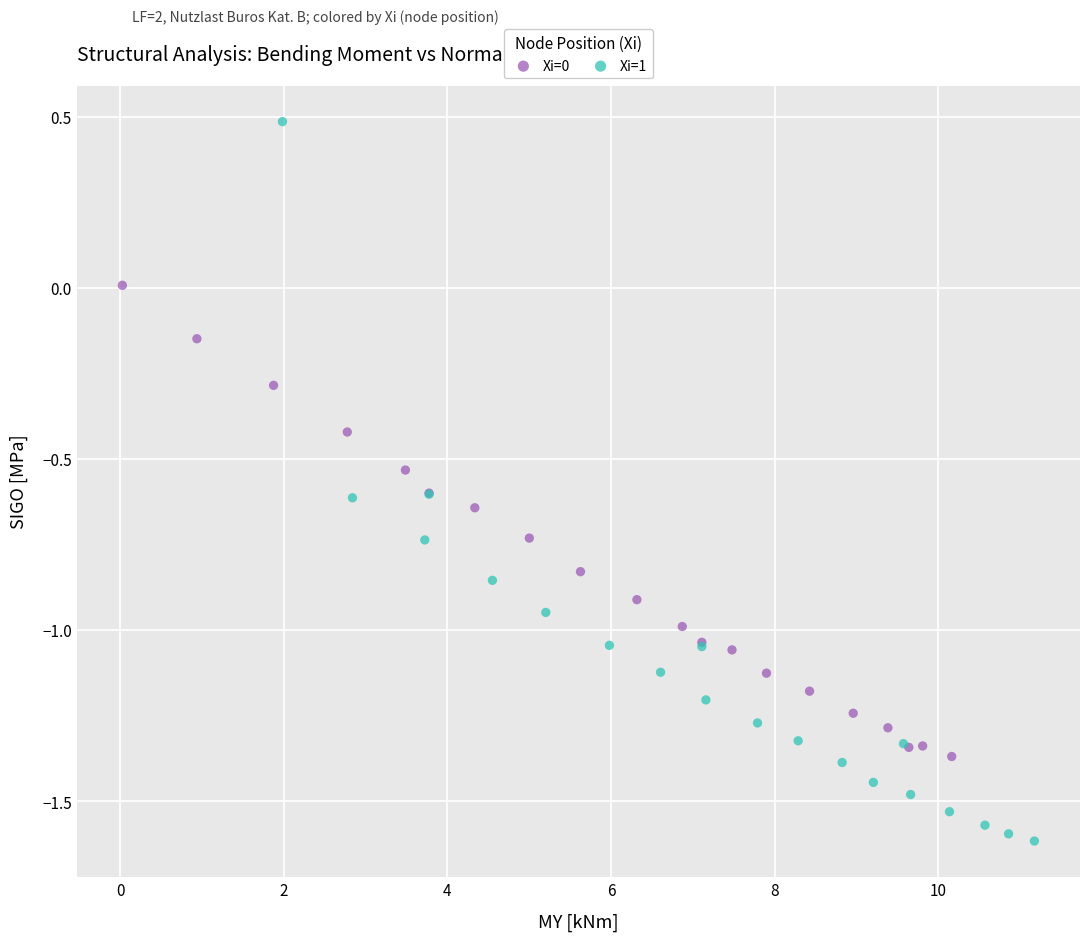

Which series has the widest spread of Y values?

Xi=1